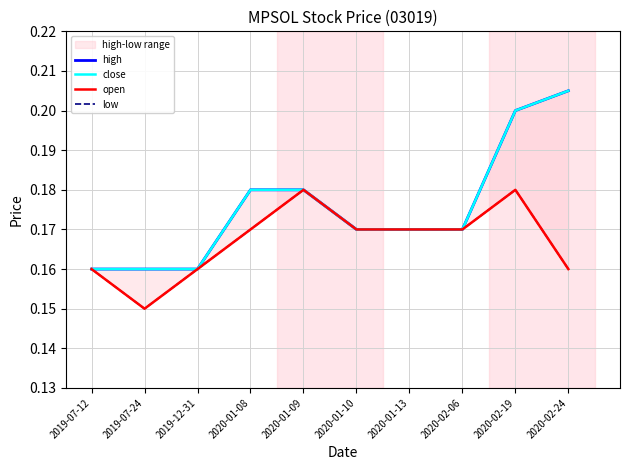

Does the chart display data point markers on the line(s)?

No